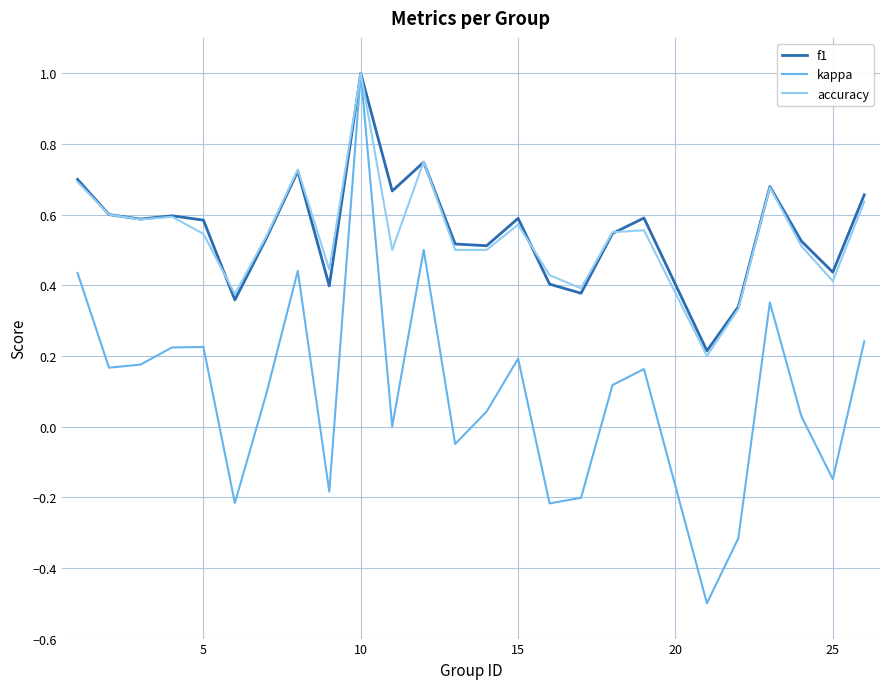

After their last crossing, which series has the higher values: f1 or accuracy?

f1